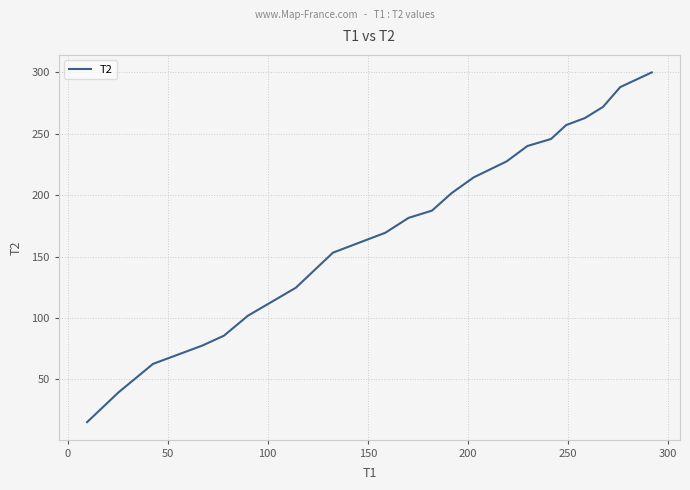

True or false: there are more than 0 points higher than both neighbors.

False